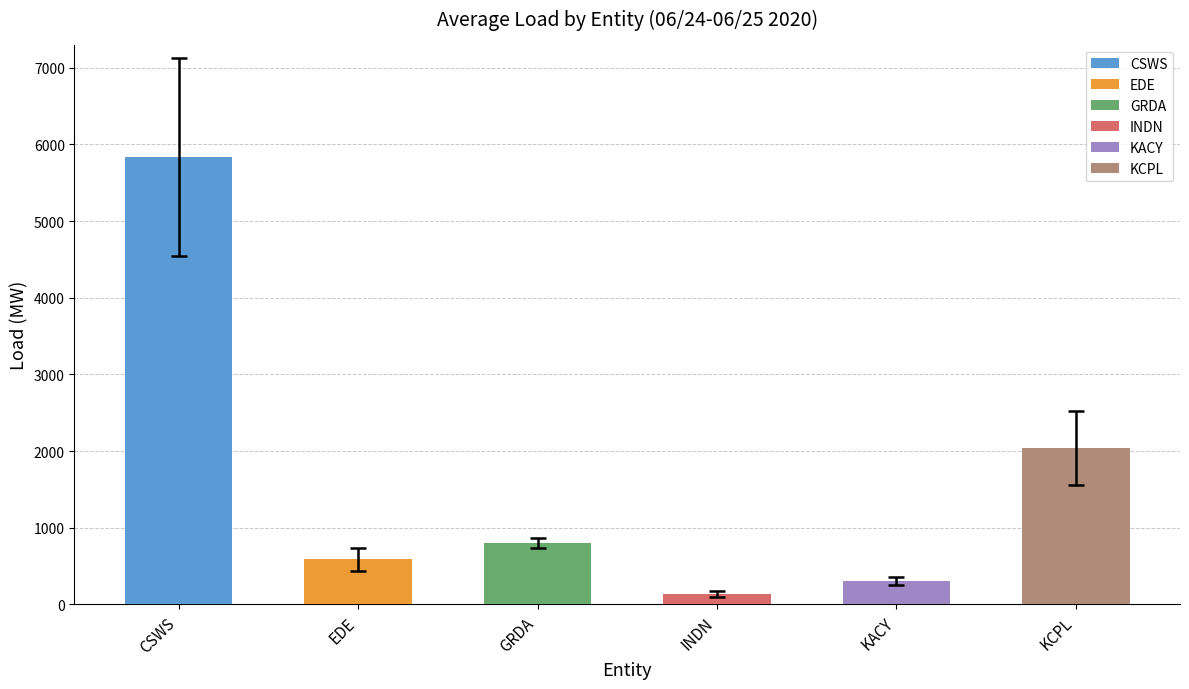

The chart shows a value of 311.1 at KACY. True or false?

True